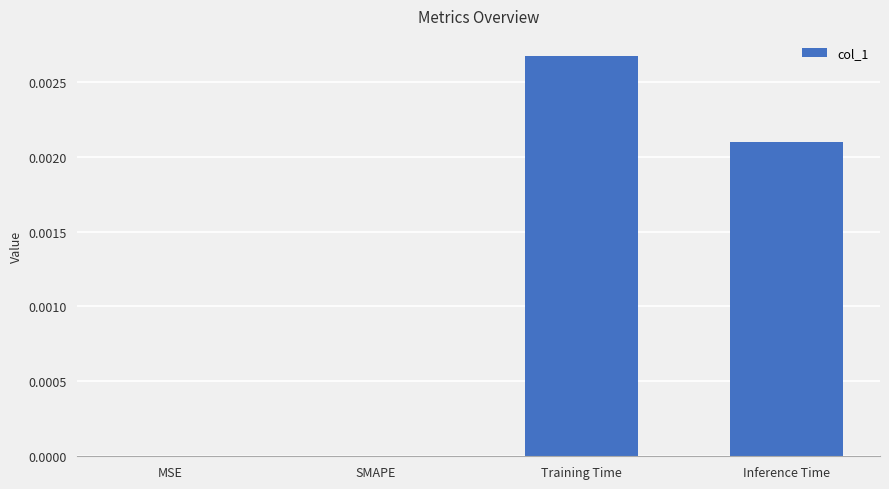

Which label corresponds to the largest value in the chart?

Training Time